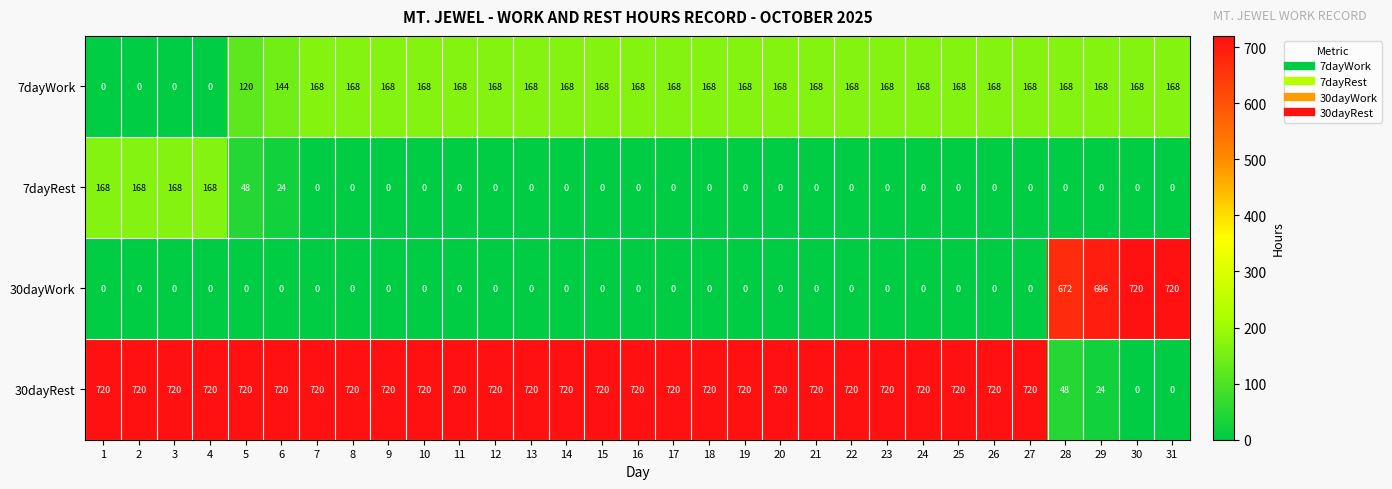

What is the difference between the maximum and minimum values in the 7dayRest series?

168